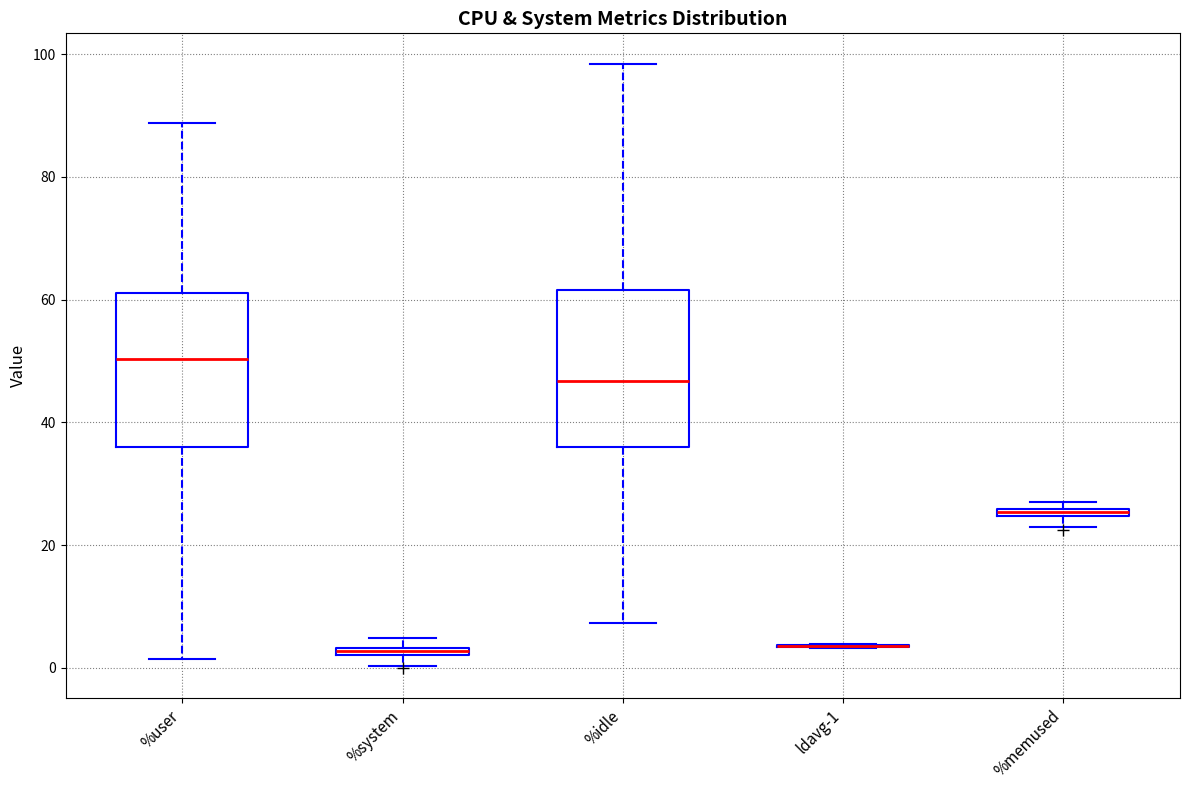

Where is the upper edge of the box for %system on the y-axis? The values are not printed on the chart, so give them approximately, as read against the axis.

4